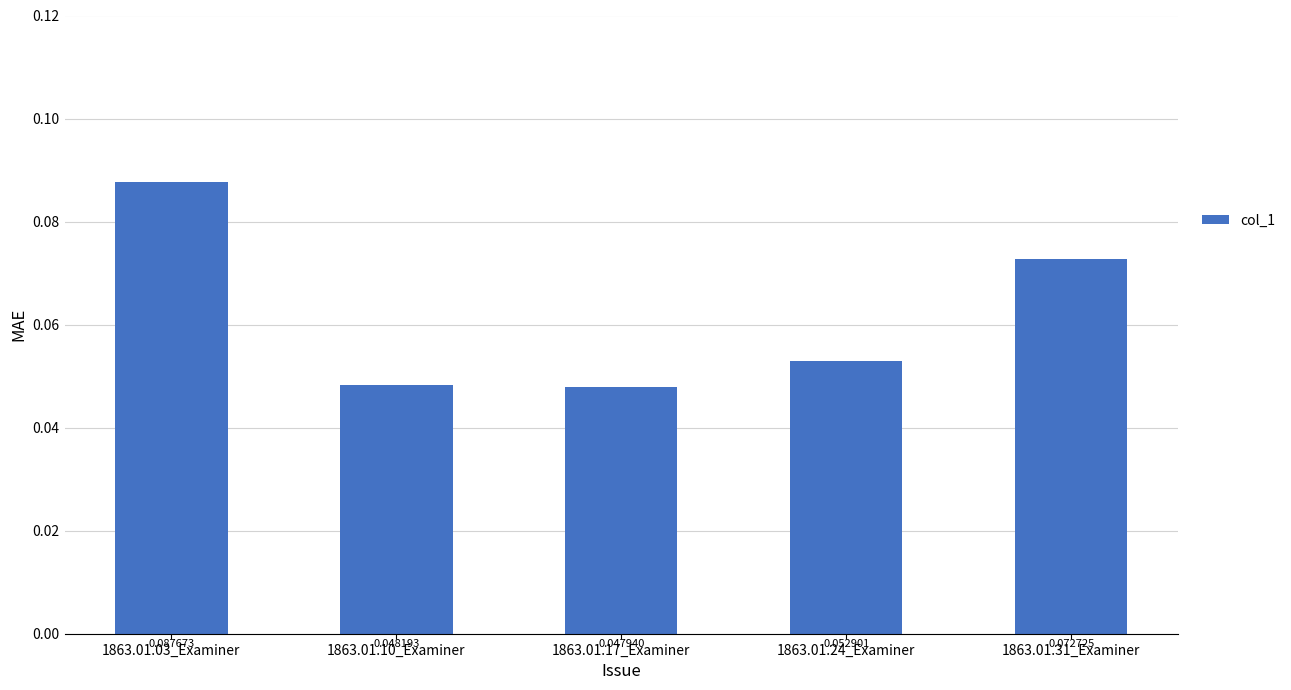

Which label corresponds to the largest value in the chart?

1863.01.03_Examiner